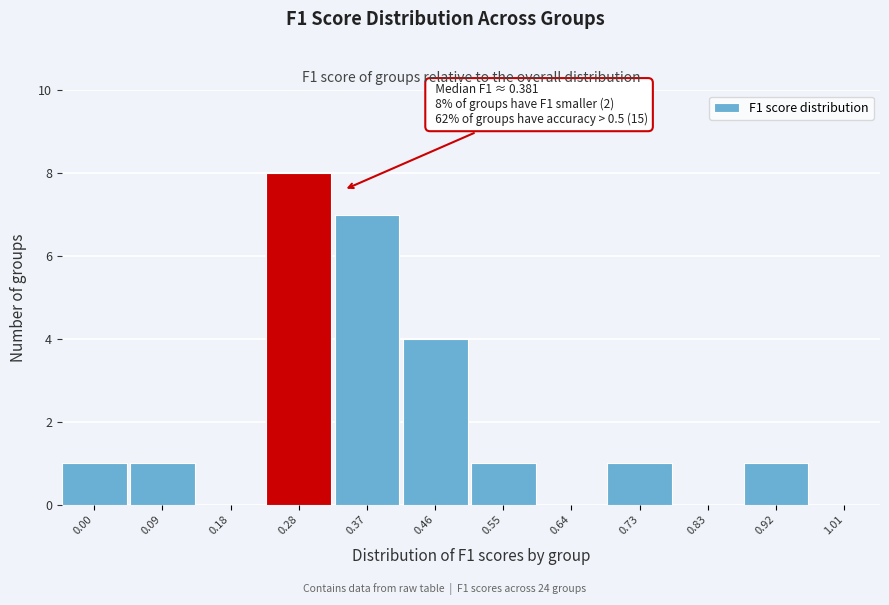

Reading right to left, what are all the values shown in this chart?

1.01=0	0.92=1	0.83=0	0.73=1	0.64=0	0.55=1	0.46=4	0.37=7	0.28=8	0.18=0	0.09=1	0.00=1